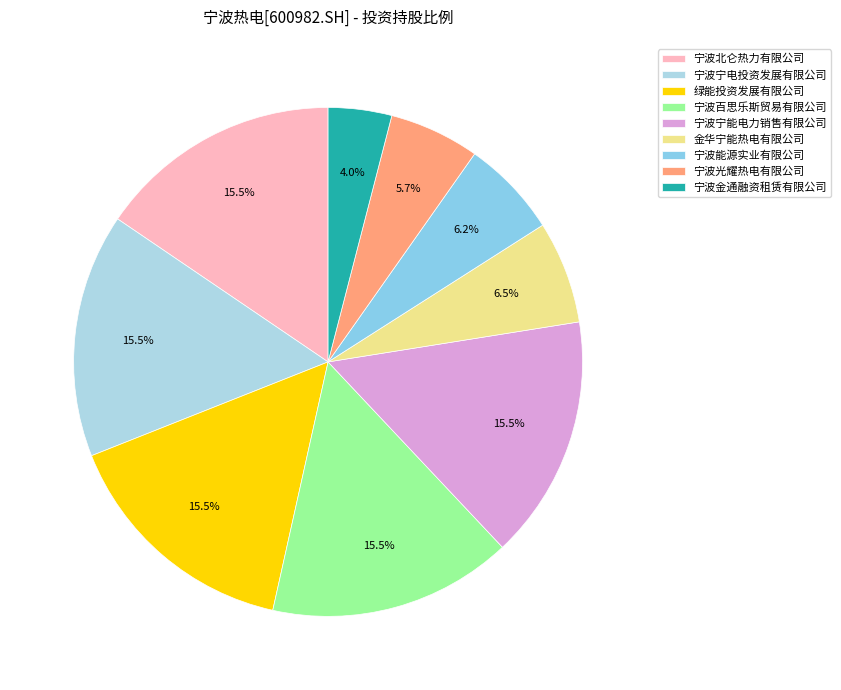

Combined, do 宁波百思乐斯贸易有限公司 and 宁波宁电投资发展有限公司 account for over 50%?

No